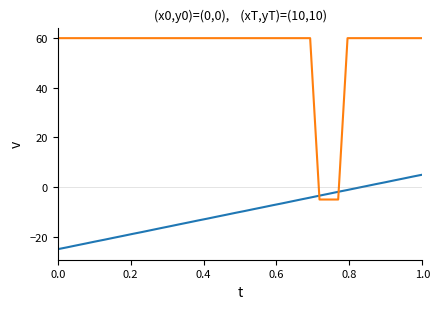

What is the greatest value displayed?

60.0